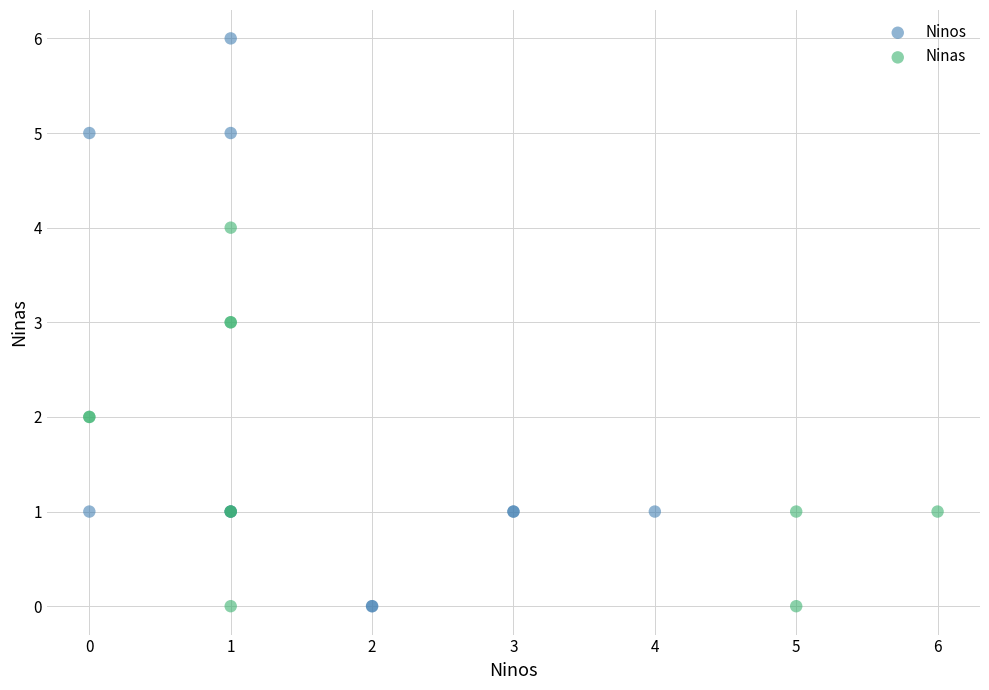

Which series has the widest spread of Y values?

Ninos